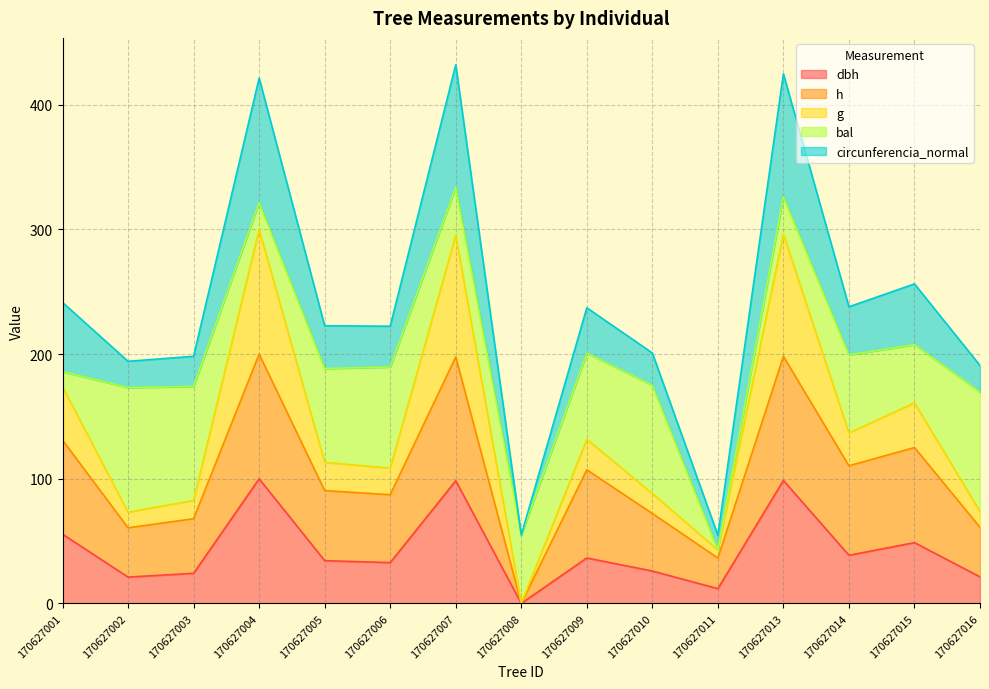

True or false: dbh and h intersect in this chart.

False